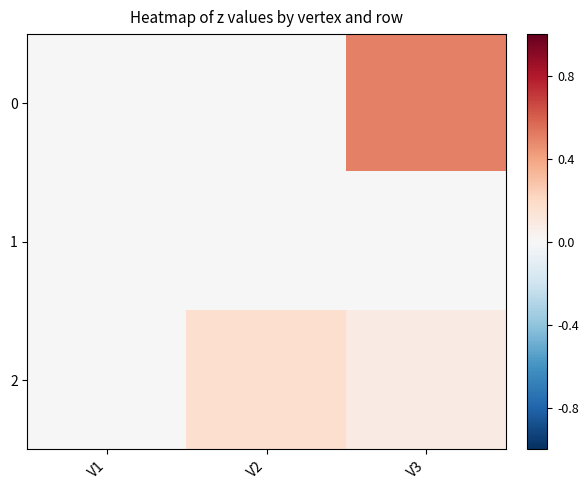

At how many categories does at least one series exceed 0?

2